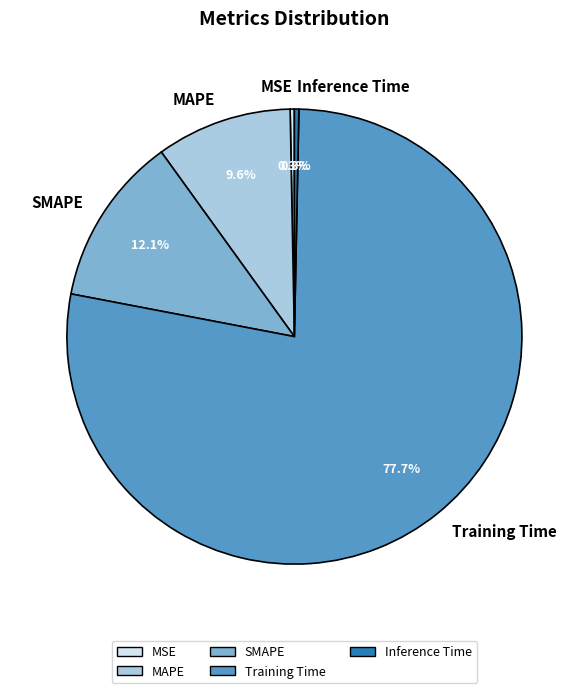

Combined, do MSE and SMAPE account for over 50%?

No